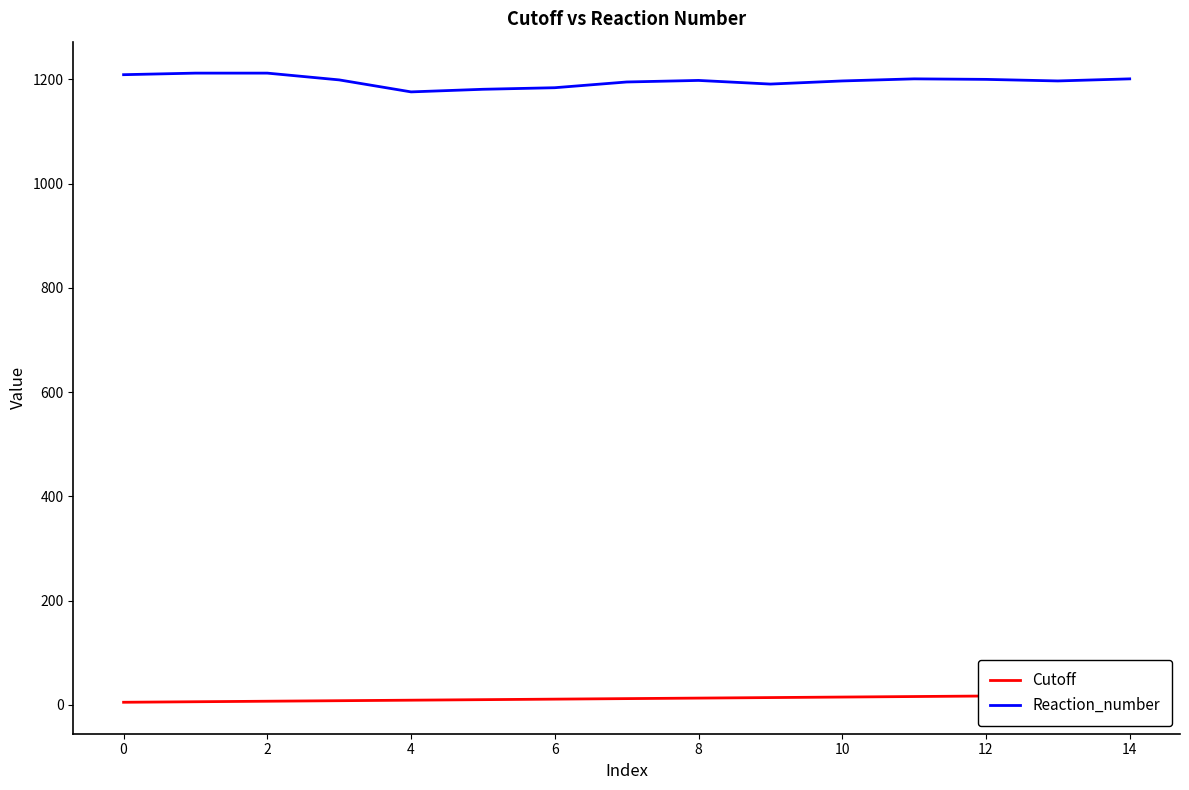

How many distinct data groups are displayed?

2